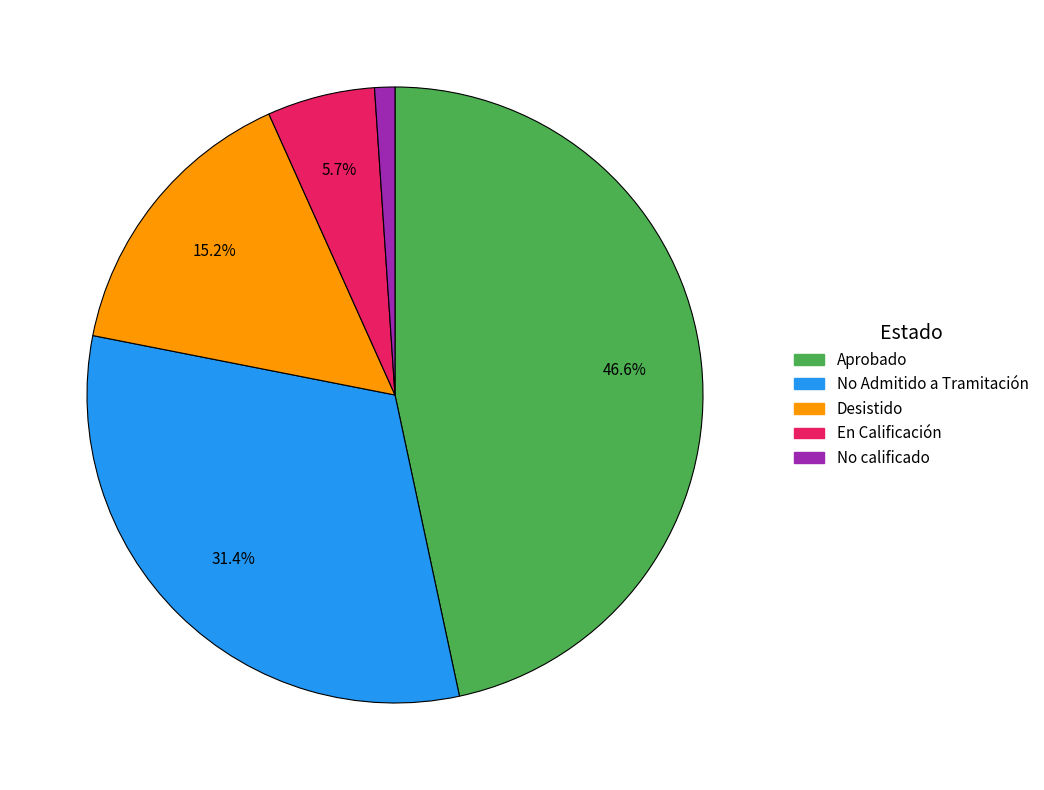

Does any single category account for the majority?

No